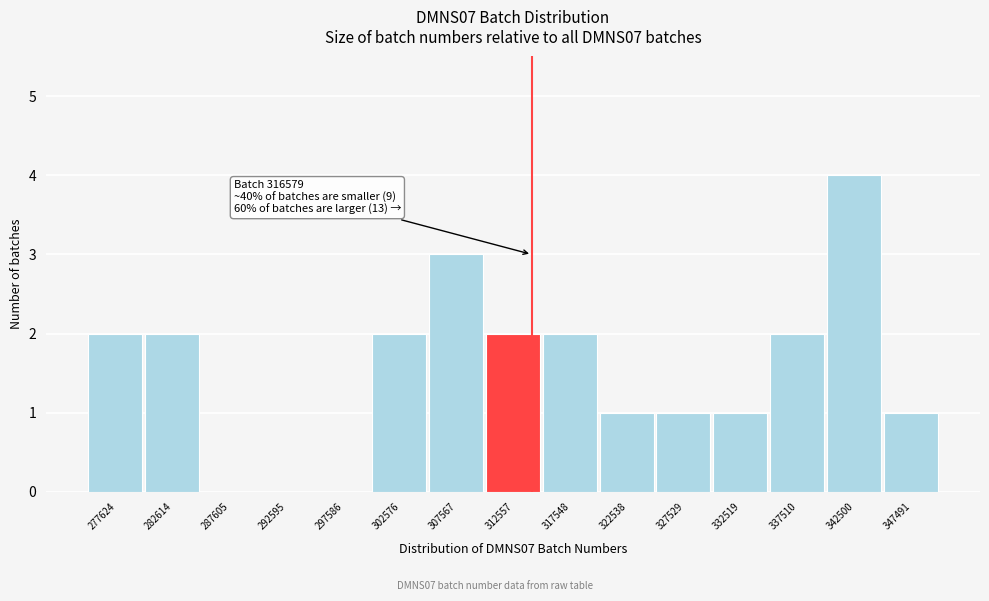

Reading right to left, what are all the values shown in this chart?

347491=1	342500=4	337510=2	332519=1	327529=1	322538=1	317548=2	312557=2	307567=3	302576=2	297586=0	292595=0	287605=0	282614=2	277624=2